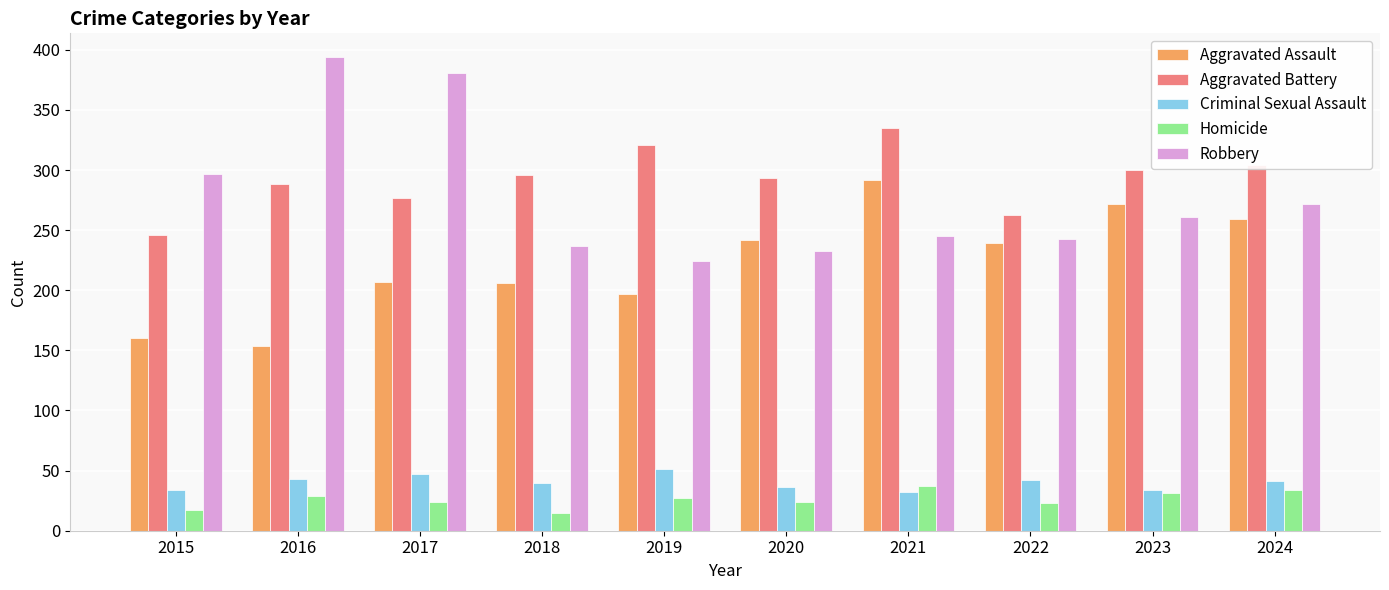

What is the value of the Aggravated Assault bar at the 4th from the left?

206